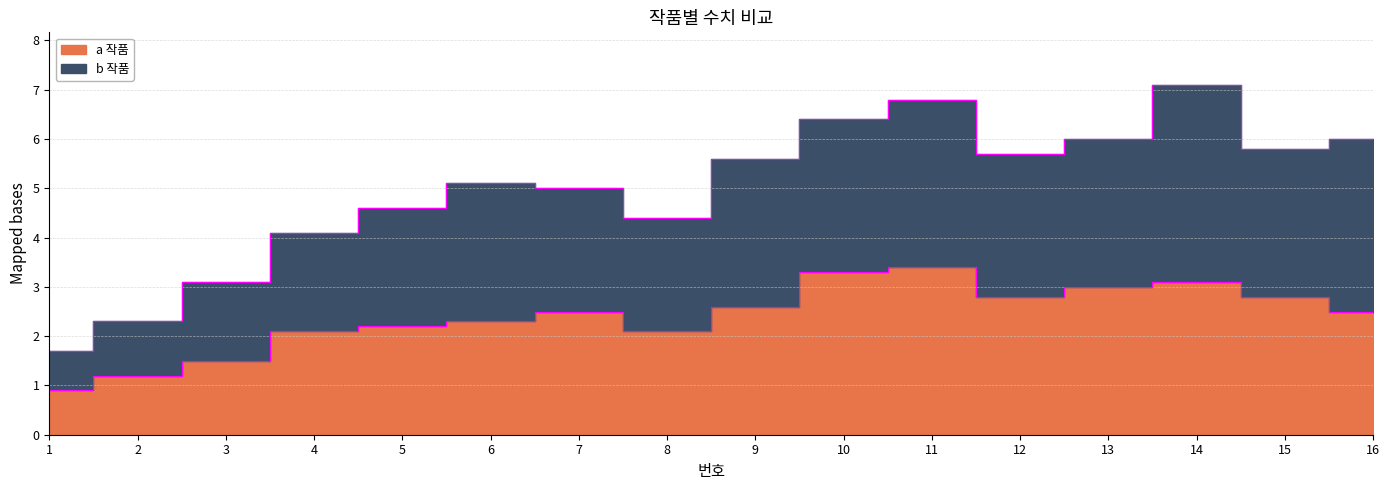

True or false: a 작품 and b 작품 cross at least once.

False